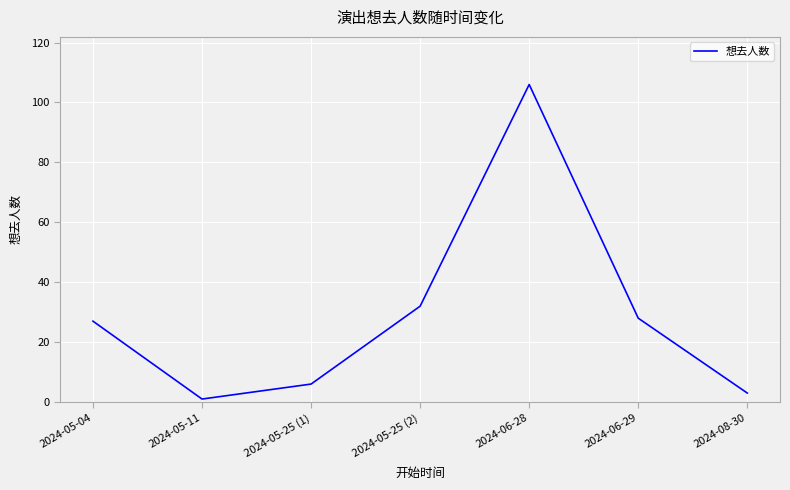

What is the change in value from 2024-05-04 to 2024-05-11?

-26